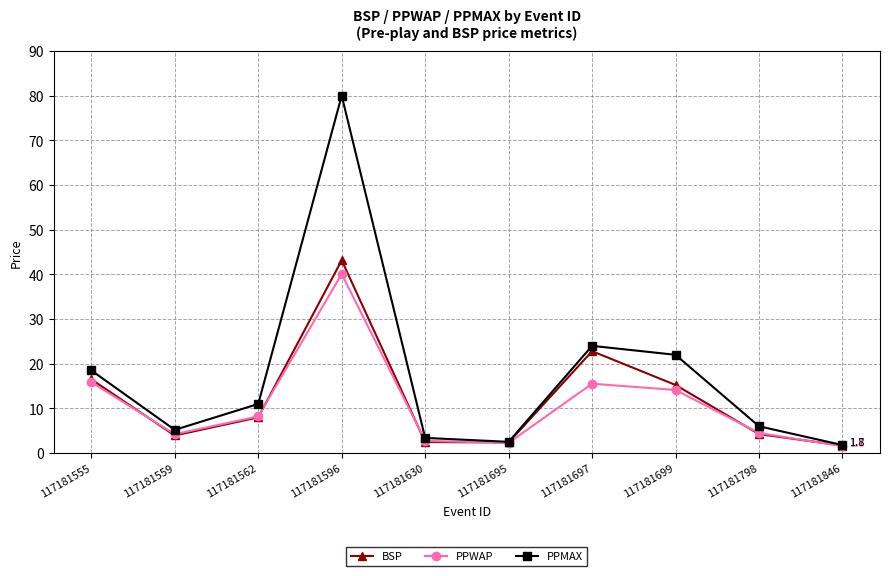

What is the total value across all series at 117181630?

8.6